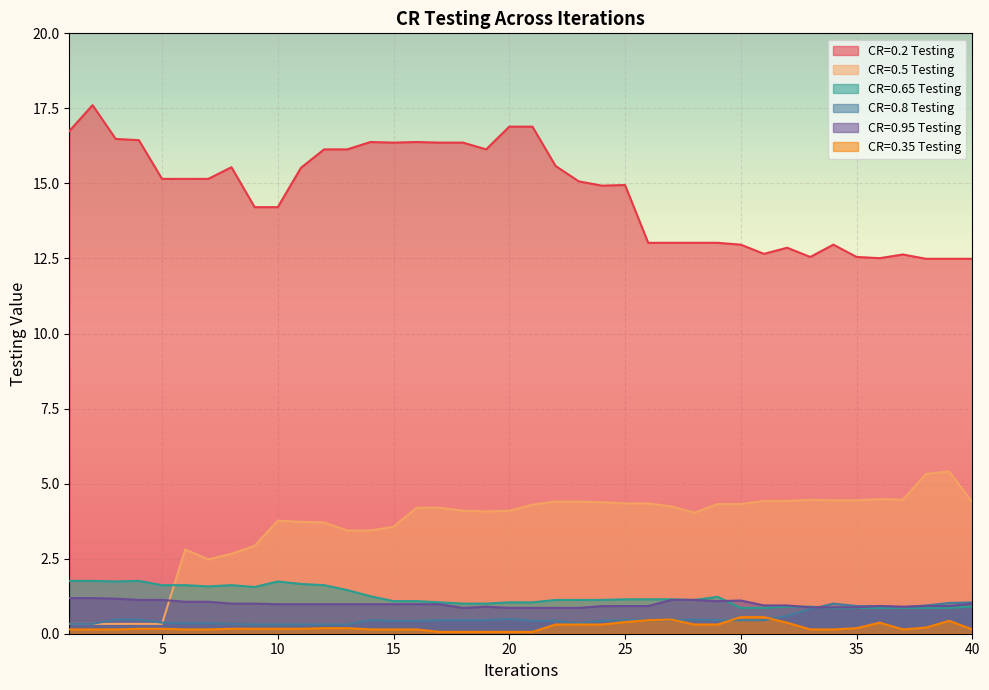

What is the difference between the second highest and second lowest values in the CR=0.95 Testing series?

0.3